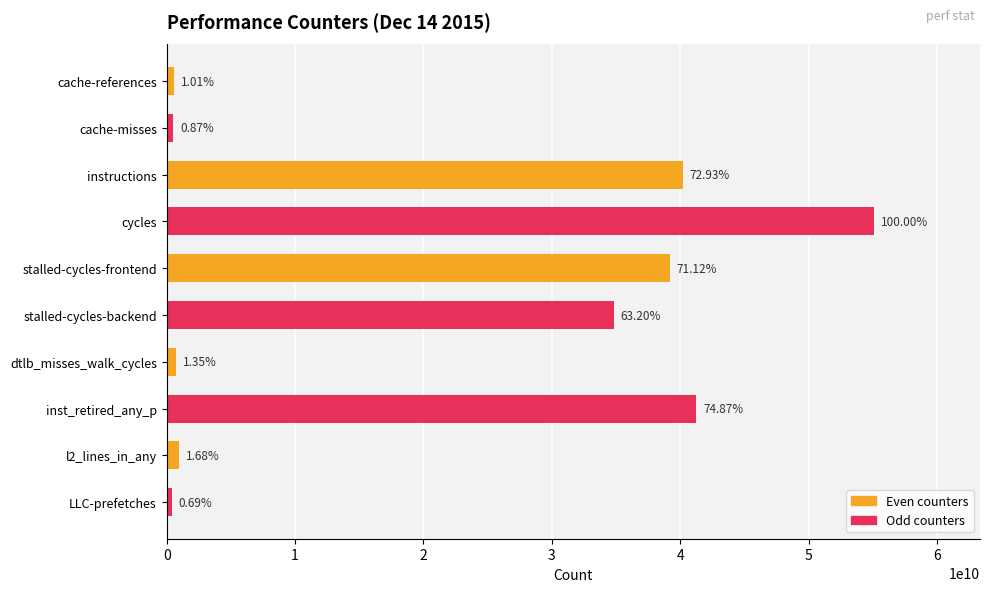

How many bars are there in total?

10